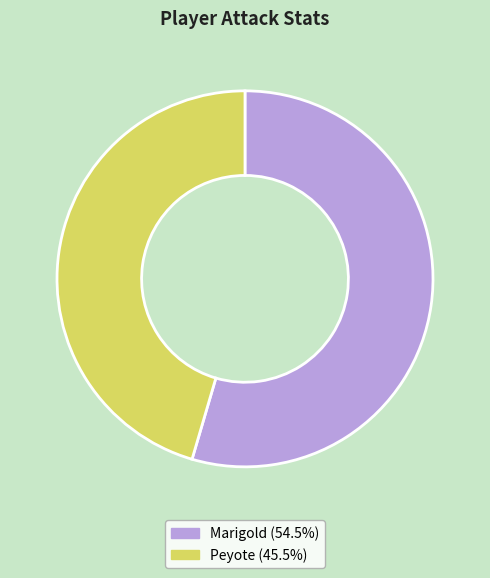

Do Marigold and Peyote together represent more than half of the pie?

Yes